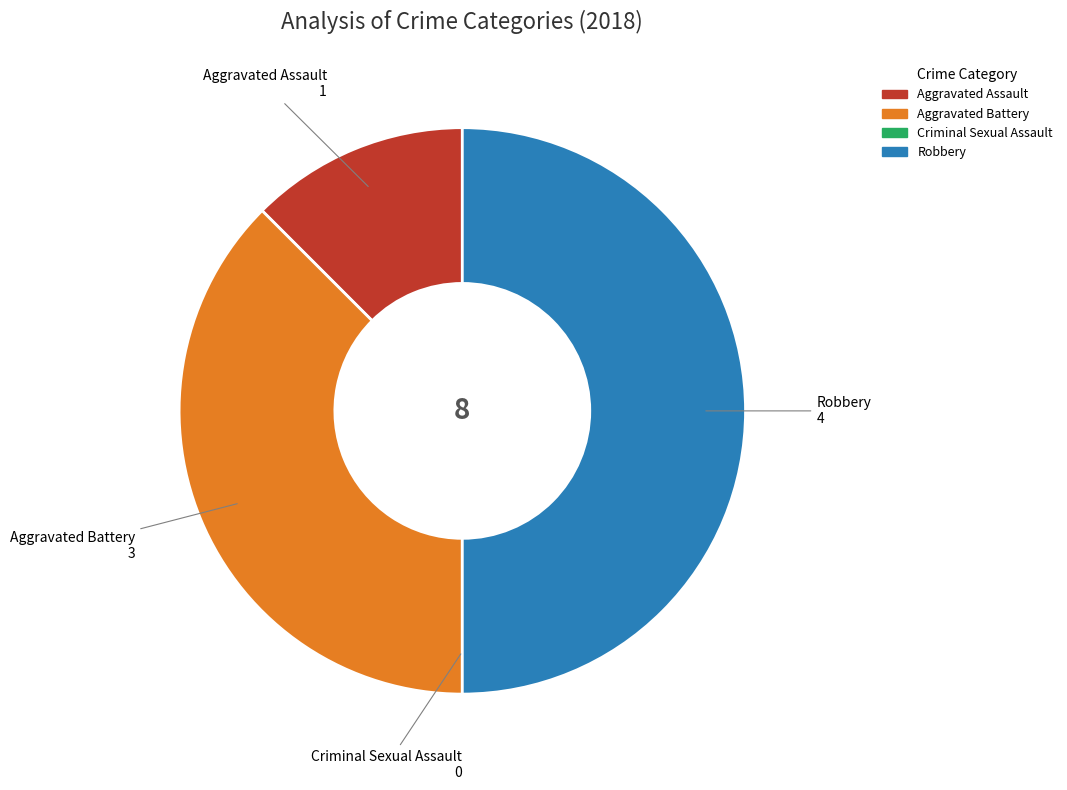

Is Aggravated Battery the majority of the pie?

No